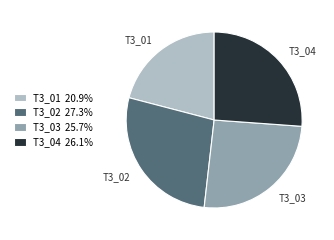

Is T3_01 the majority of the pie?

No